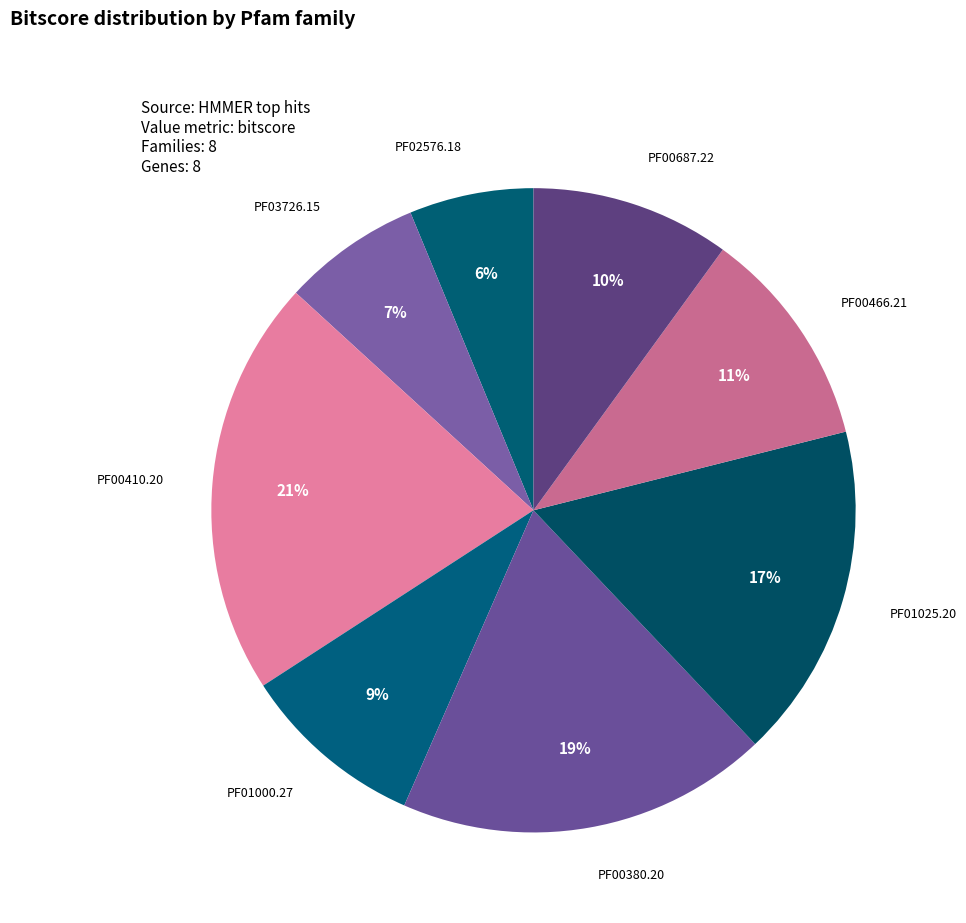

The PF03726.15 slice represents 7% of the pie. True or false?

True